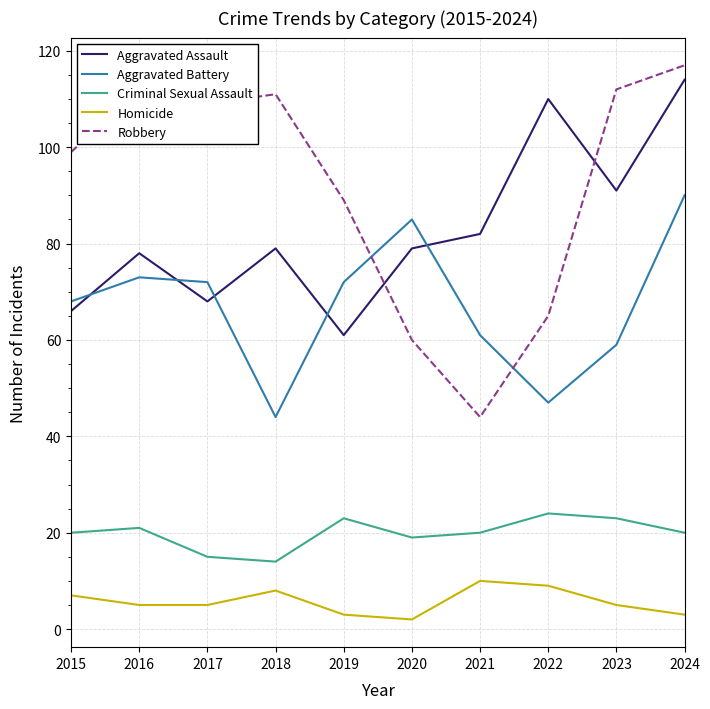

What value does the Homicide series have at 2023?

5